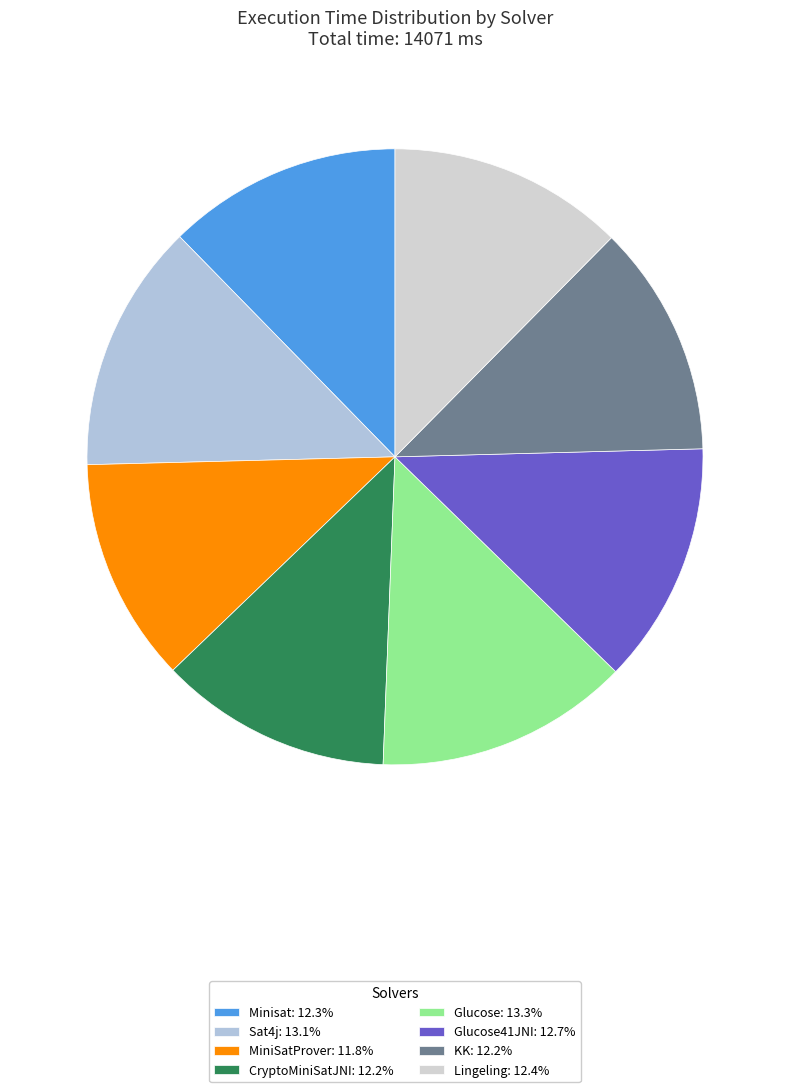

How many slices are in this pie chart?

8